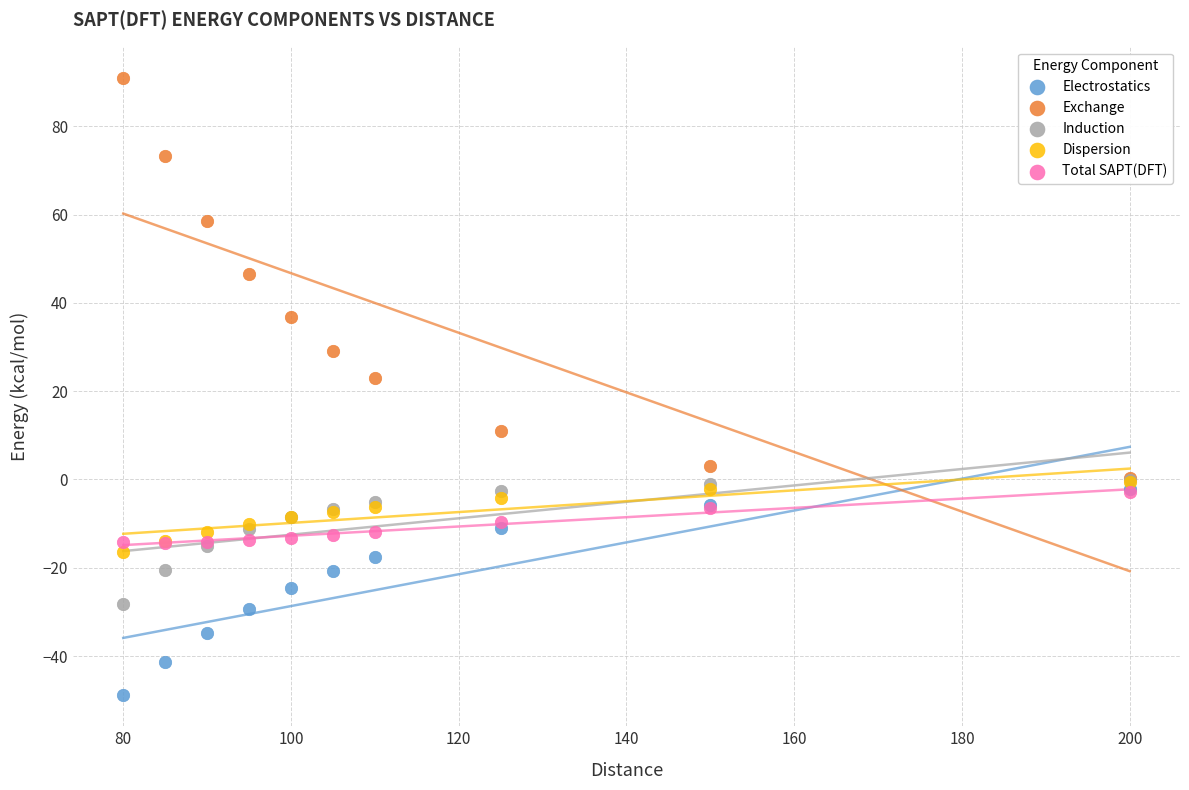

Which series has the largest Y range (max minus min)?

Exchange